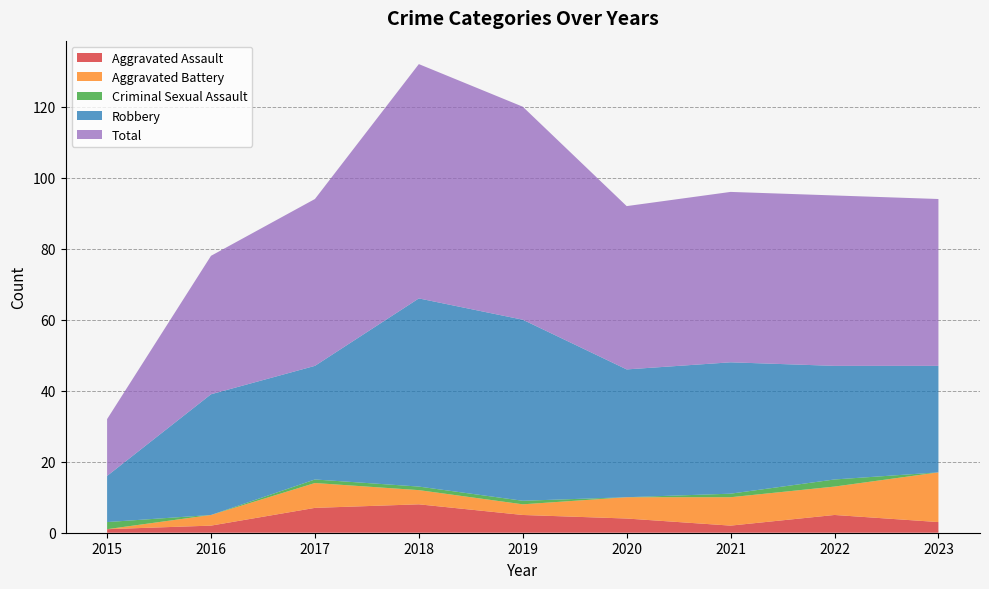

Reading right to left, what are all the values shown in this chart?

Aggravated Assault: 2023=3	2022=5	2021=2	2020=4	2019=5	2018=8	2017=7	2016=2	2015=1
Aggravated Battery: 2023=14	2022=8	2021=8	2020=6	2019=3	2018=4	2017=7	2016=3	2015=0
Criminal Sexual Assault: 2023=0	2022=2	2021=1	2020=0	2019=1	2018=1	2017=1	2016=0	2015=2
Robbery: 2023=30	2022=32	2021=37	2020=36	2019=51	2018=53	2017=32	2016=34	2015=13
Total: 2023=47	2022=48	2021=48	2020=46	2019=60	2018=66	2017=47	2016=39	2015=16